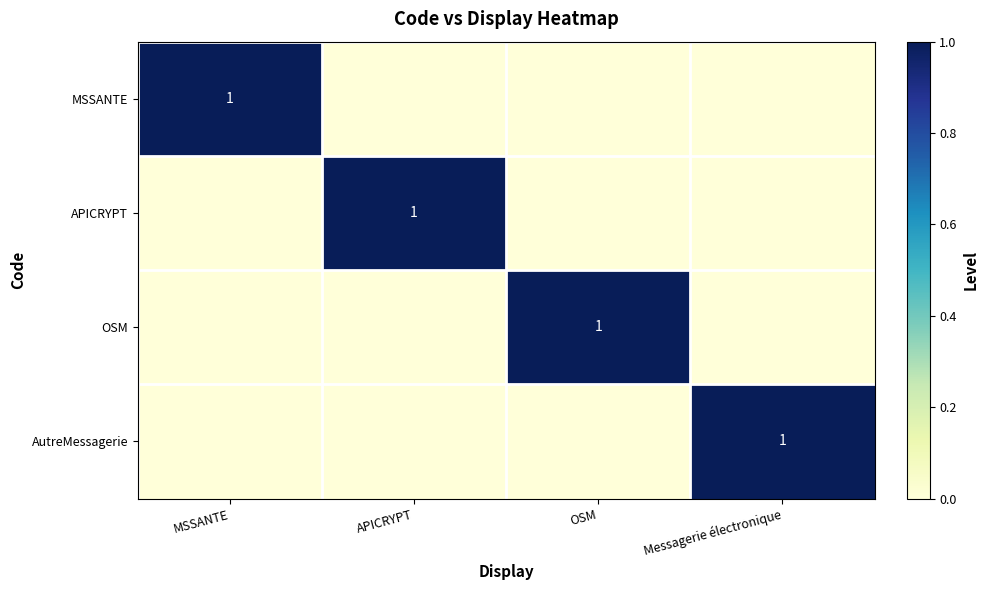

The value of AutreMessagerie at Messagerie électronique is 1. True or false?

True